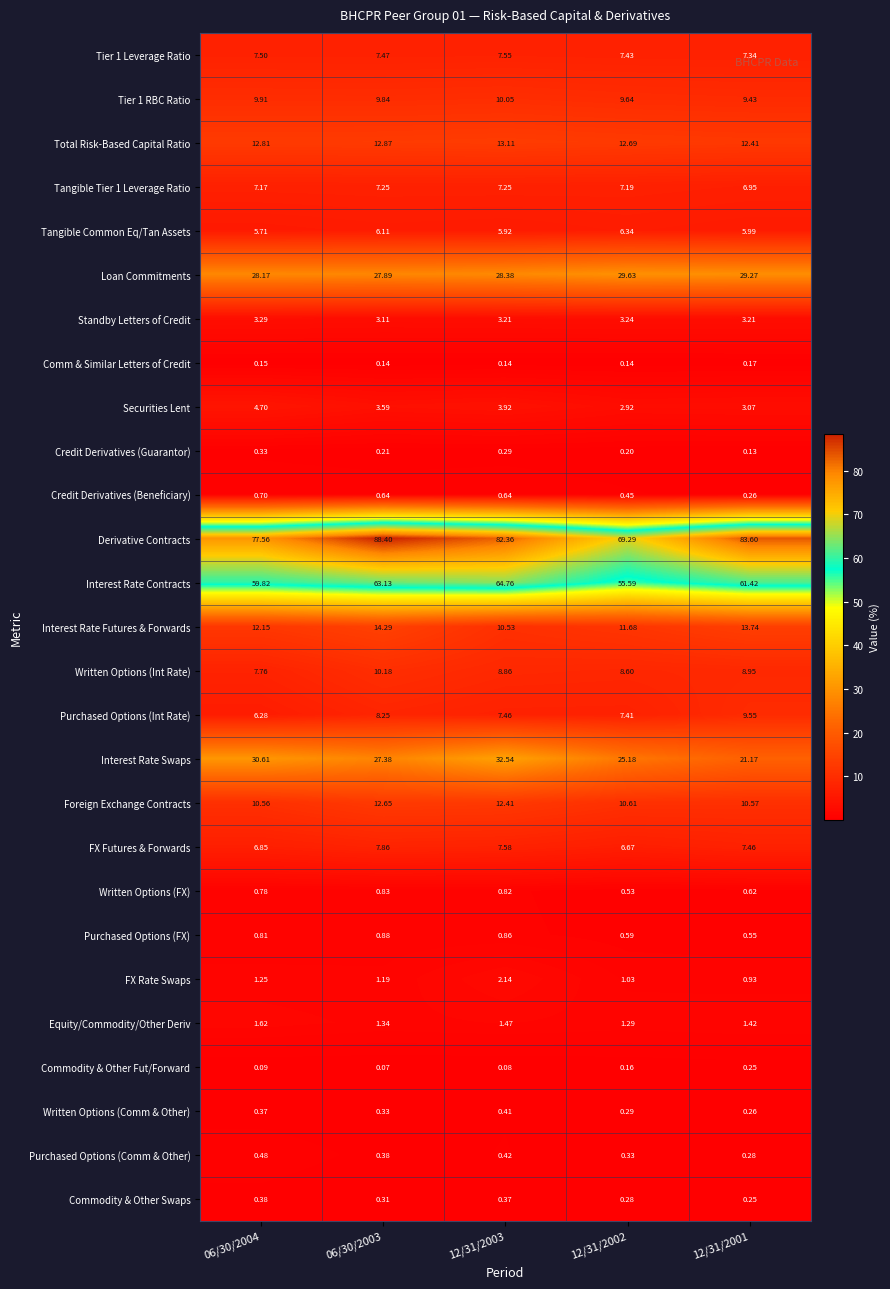

Which series has the largest total across all categories?

Derivative Contracts